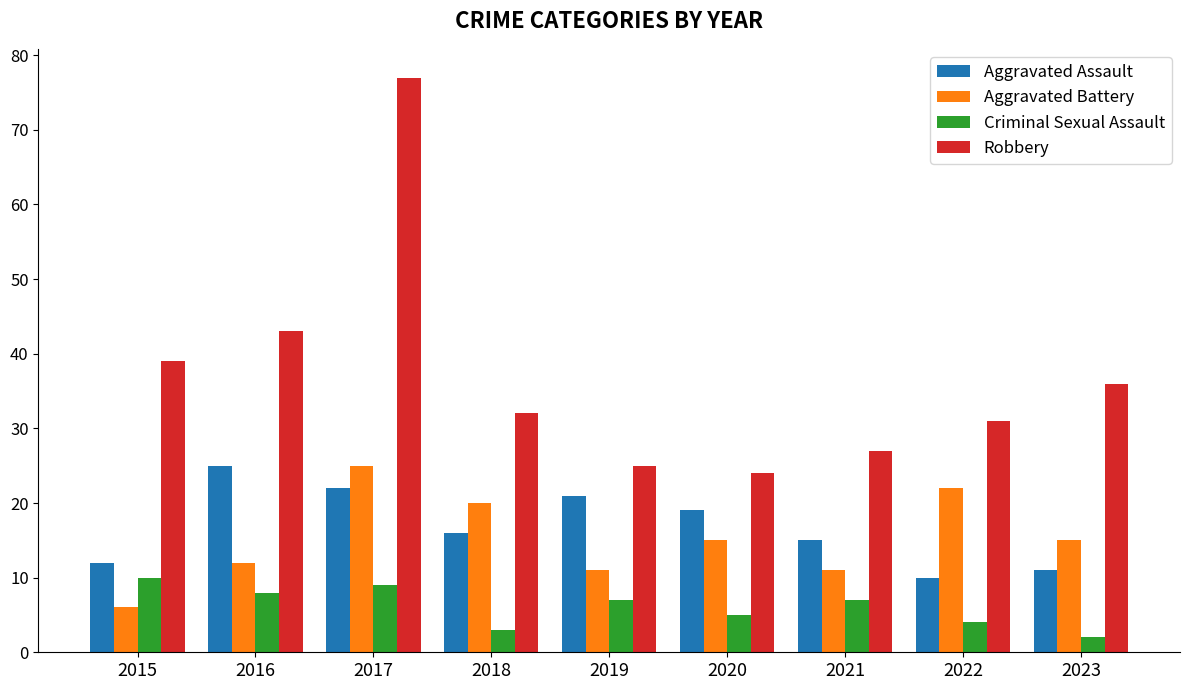

Reading left to right, what are all the values shown in this chart?

Aggravated Assault: 2015=12	2016=25	2017=22	2018=16	2019=21	2020=19	2021=15	2022=10	2023=11
Aggravated Battery: 2015=6	2016=12	2017=25	2018=20	2019=11	2020=15	2021=11	2022=22	2023=15
Criminal Sexual Assault: 2015=10	2016=8	2017=9	2018=3	2019=7	2020=5	2021=7	2022=4	2023=2
Robbery: 2015=39	2016=43	2017=77	2018=32	2019=25	2020=24	2021=27	2022=31	2023=36